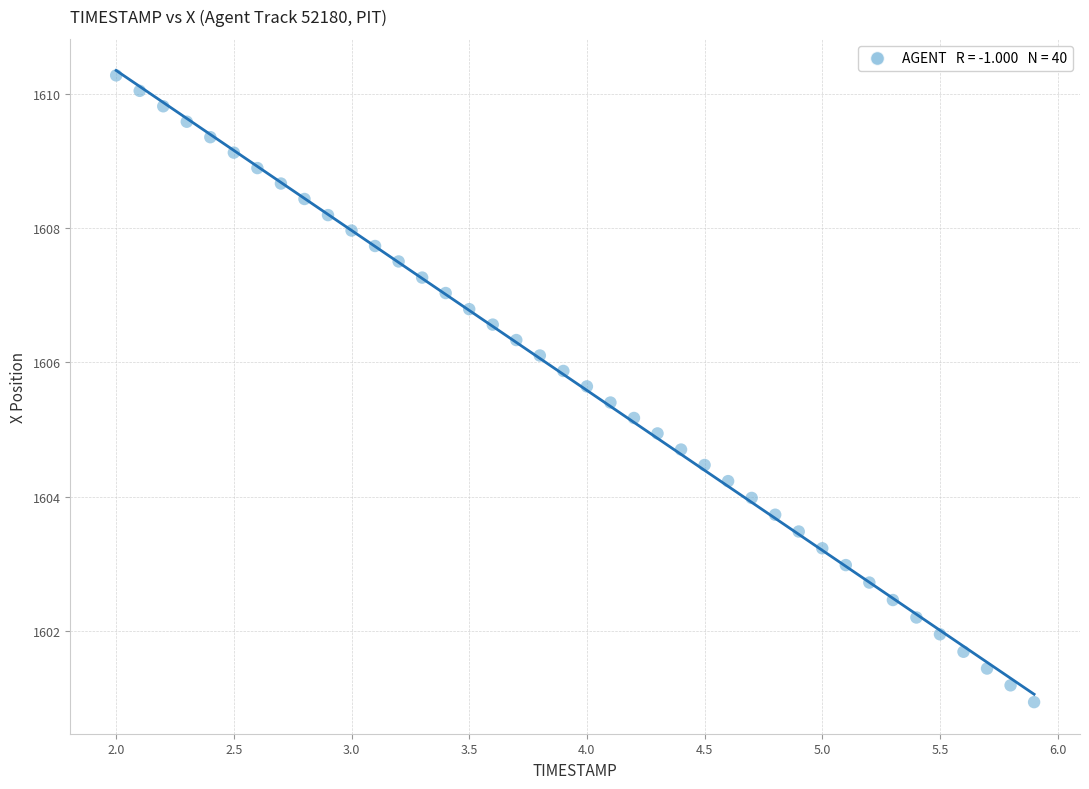

What is the range of Y values (max minus min)?

9.3